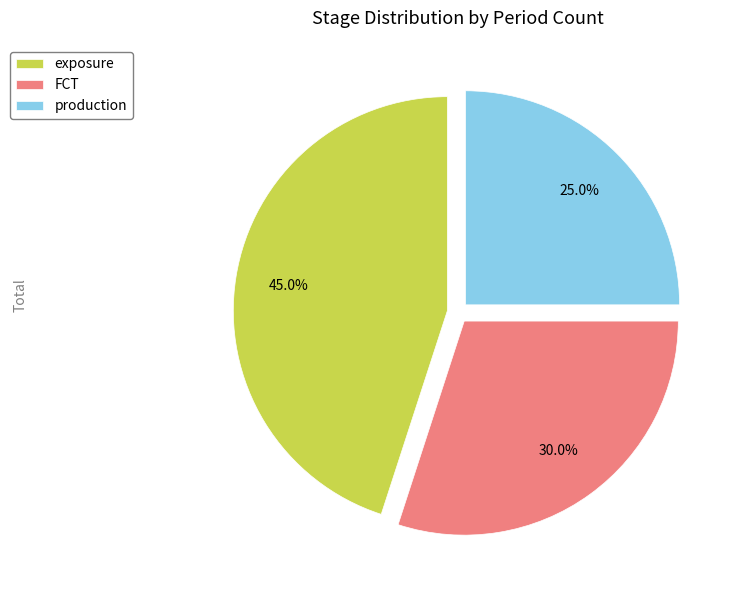

Is there a majority slice in this chart?

No